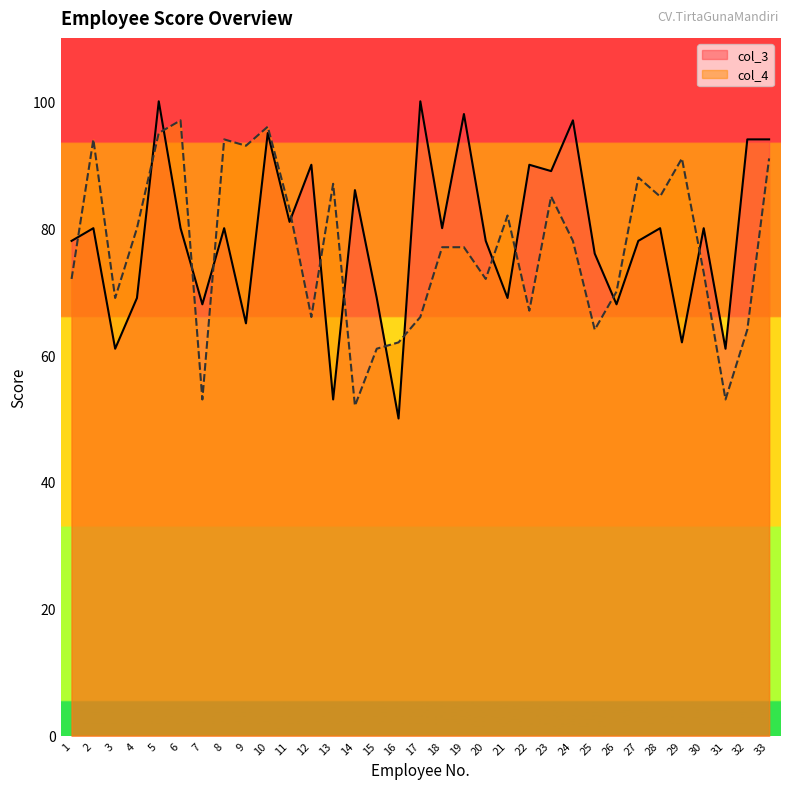

Which series has the largest range (max minus min)?

col_3